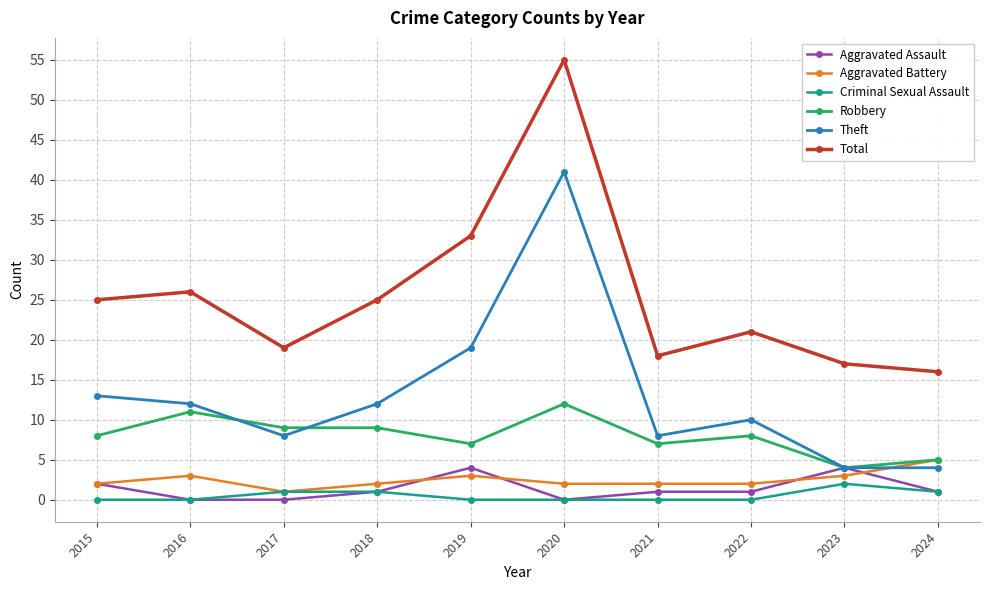

Does the chart display data point markers on the line(s)?

Yes